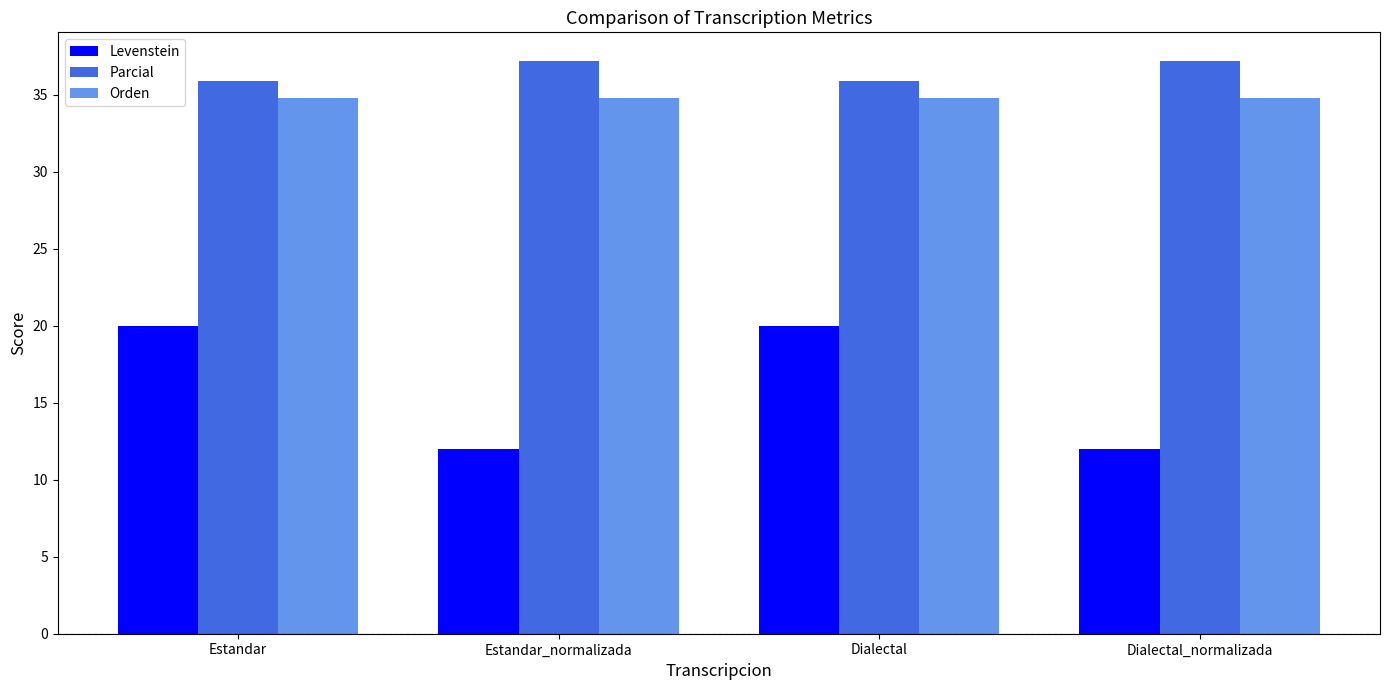

What is the value of the Levenstein bar at the 4th from the left?

12.0